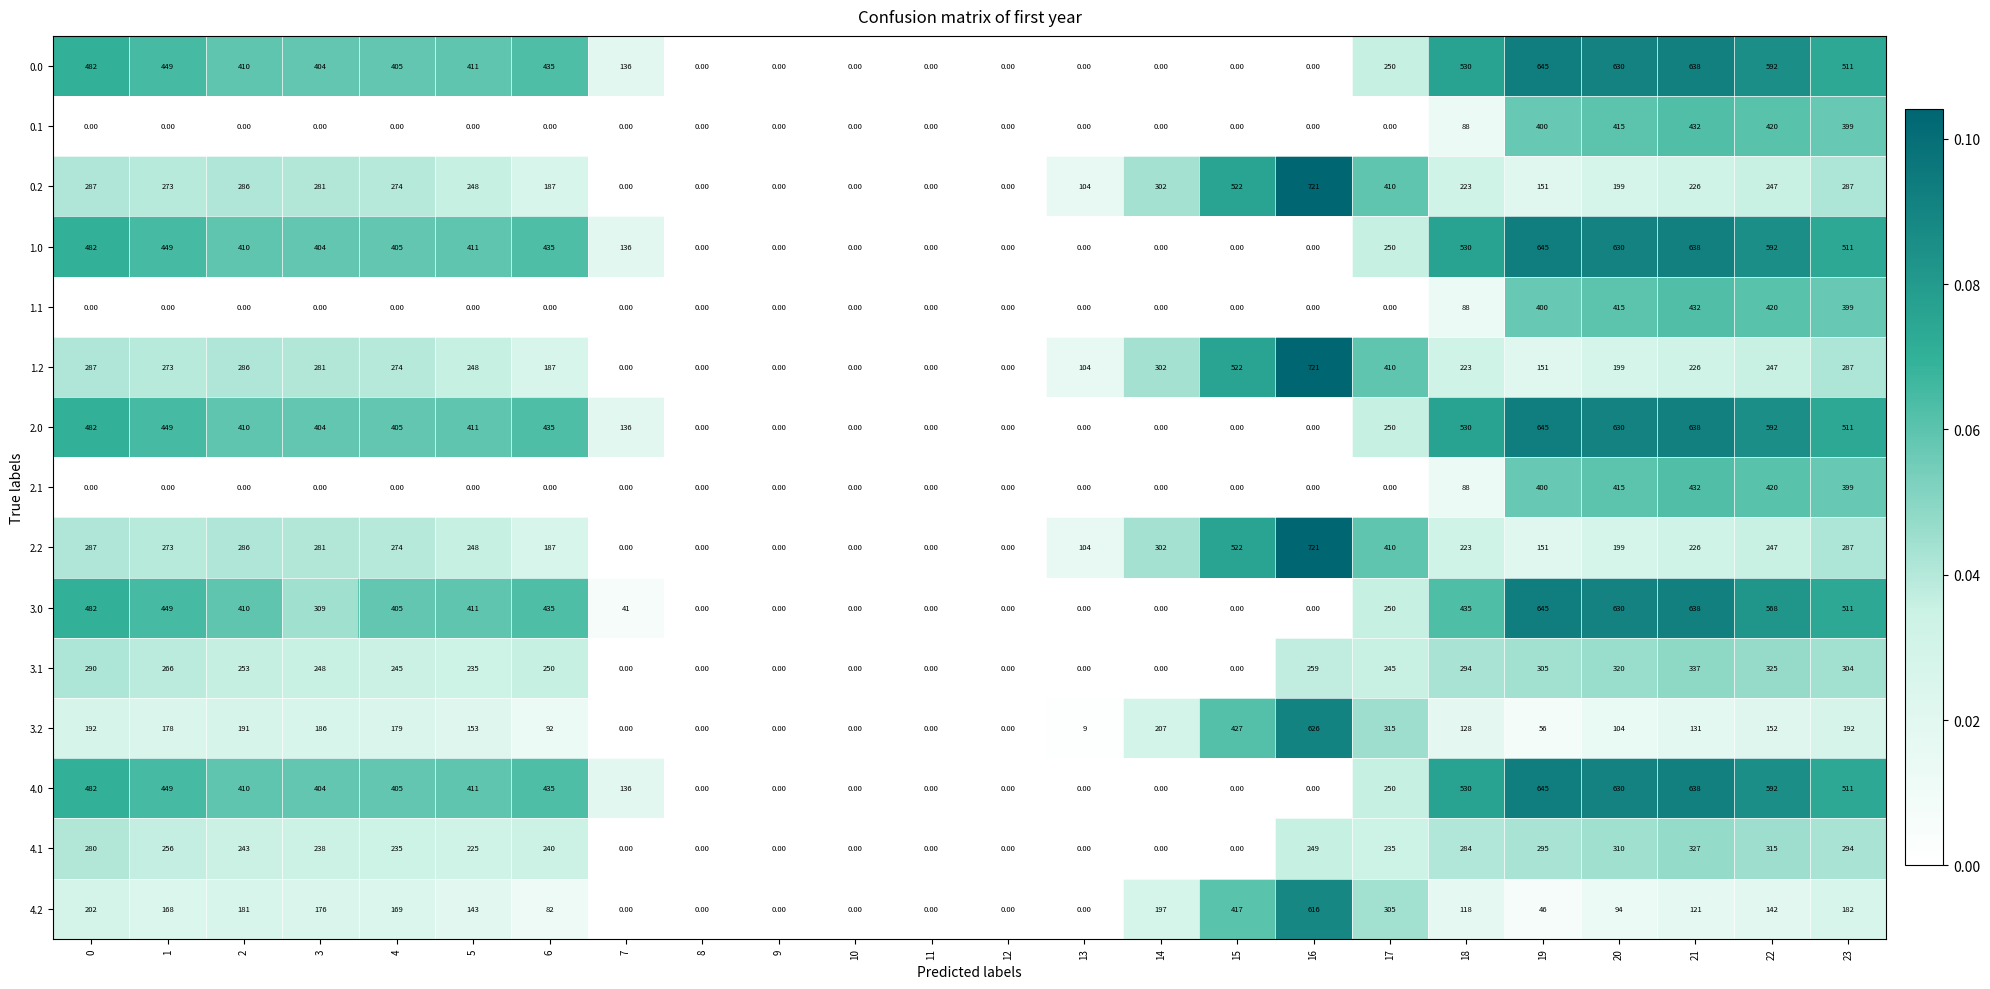

What is the difference between the maximum and minimum values in the 1.0 series?

645